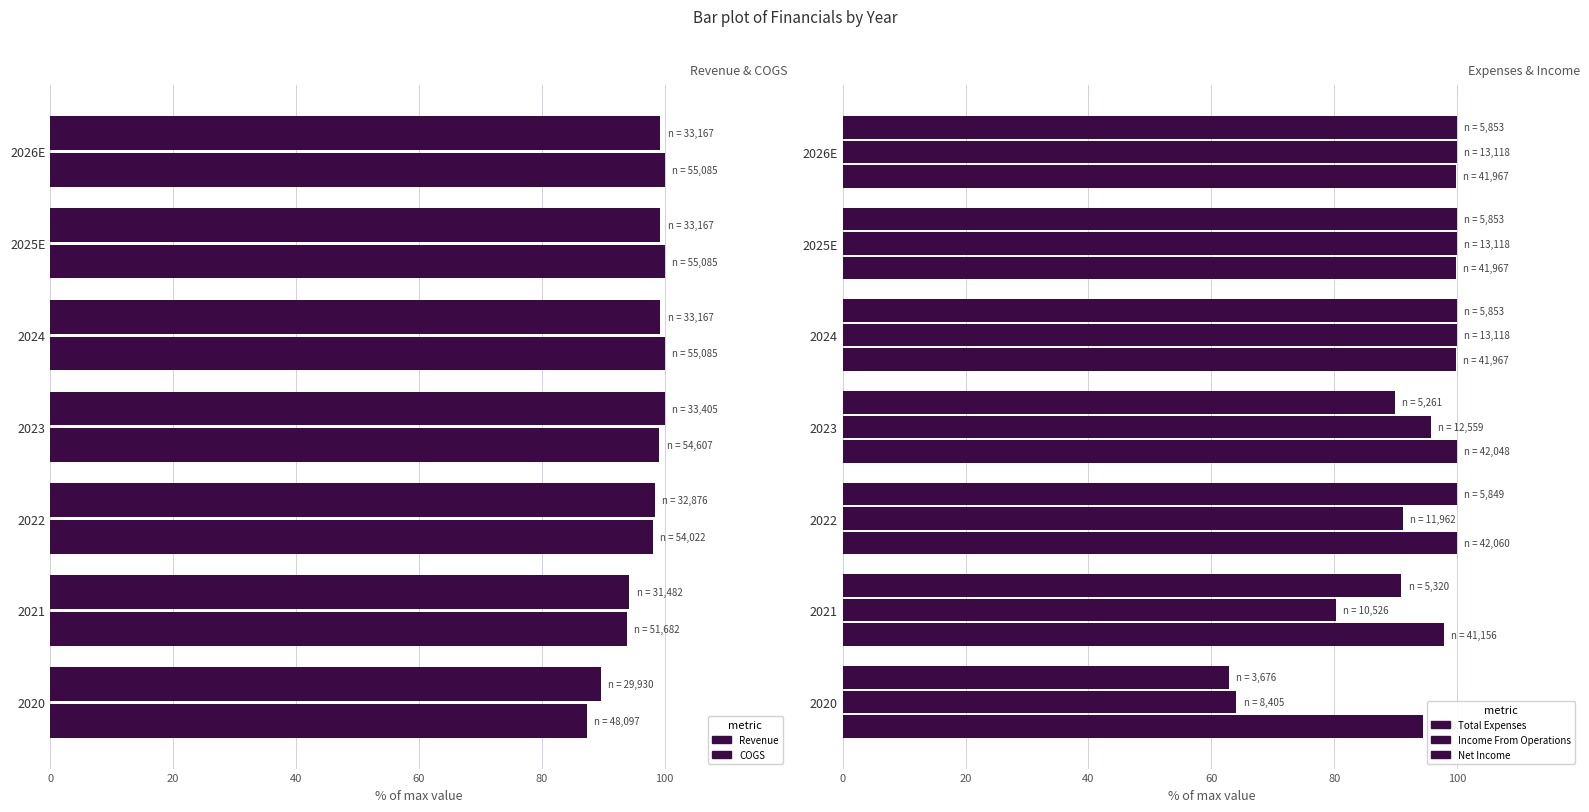

What is the sum of all Income From Operations values?

631.2